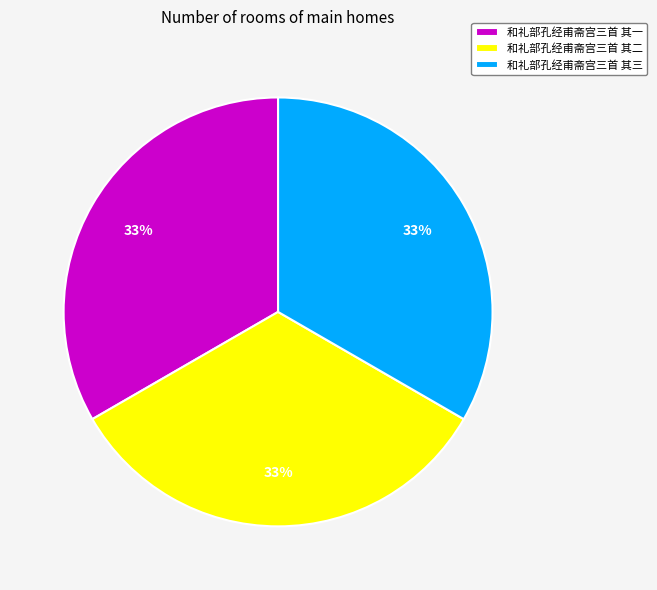

Is there any slice that represents more than half of the pie?

No